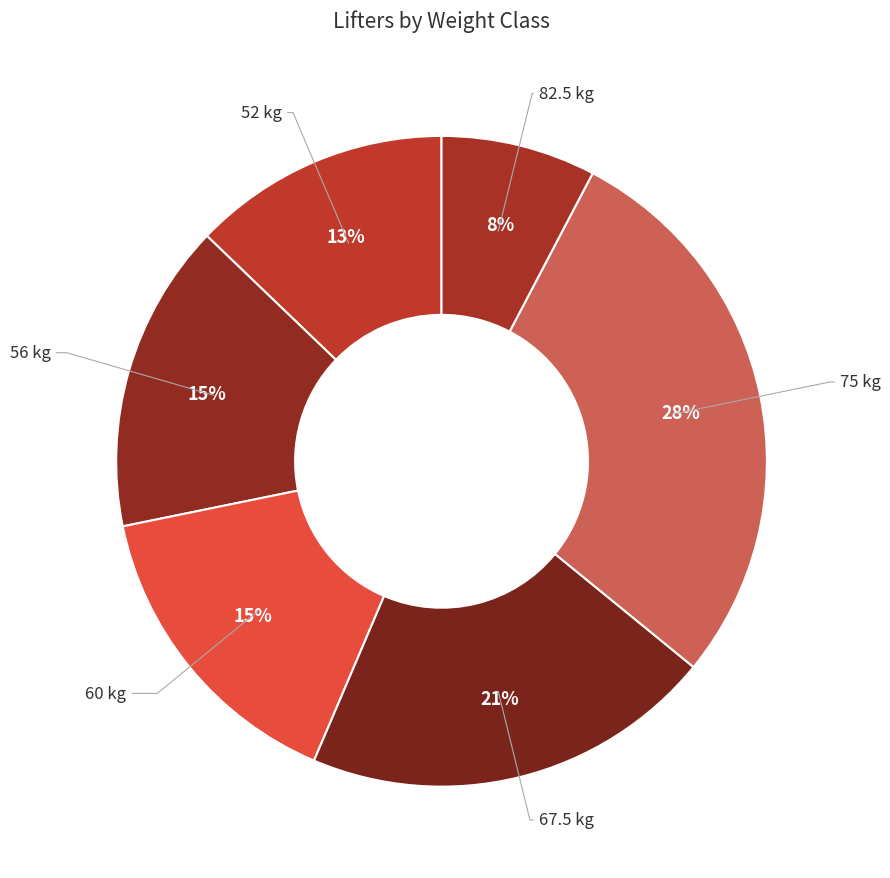

How many segments does this pie chart have?

6